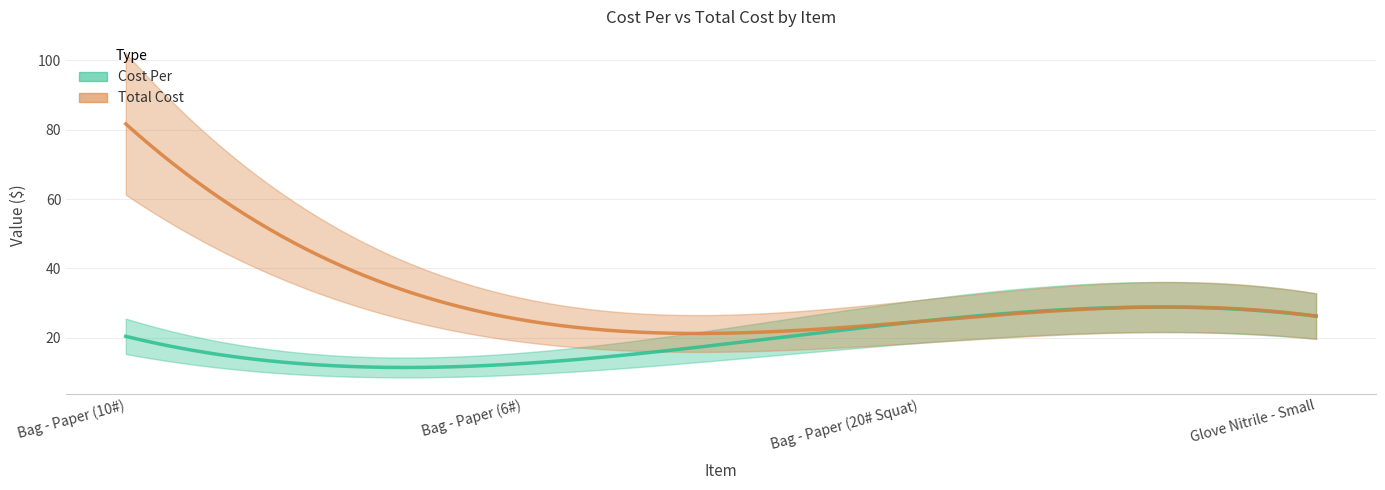

True or false: Total Cost and Cost Per intersect in this chart.

False